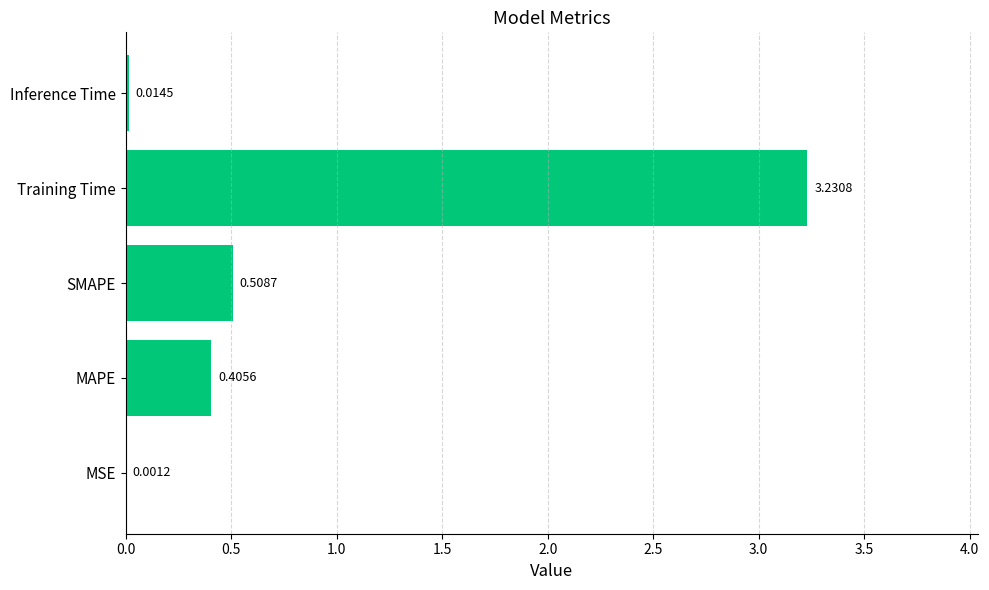

At which category does the chart reach its peak across all series?

Training Time